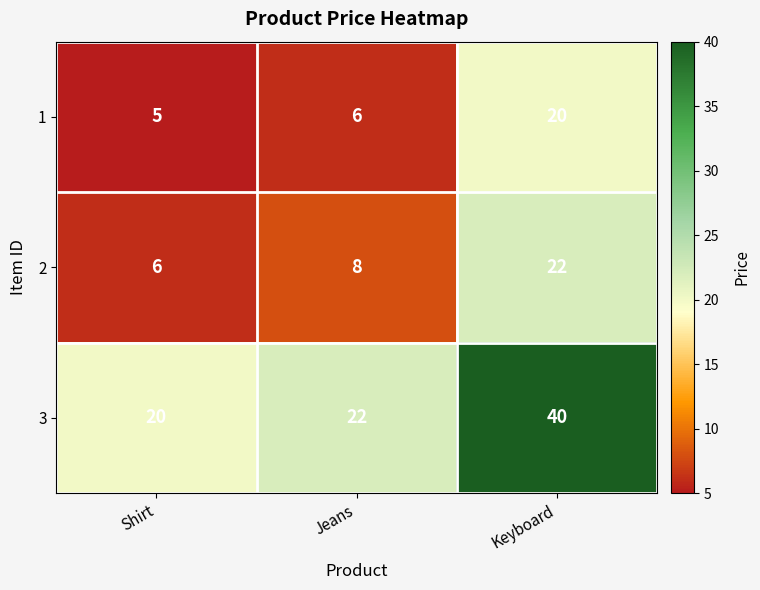

Count the number of data series in this chart.

3